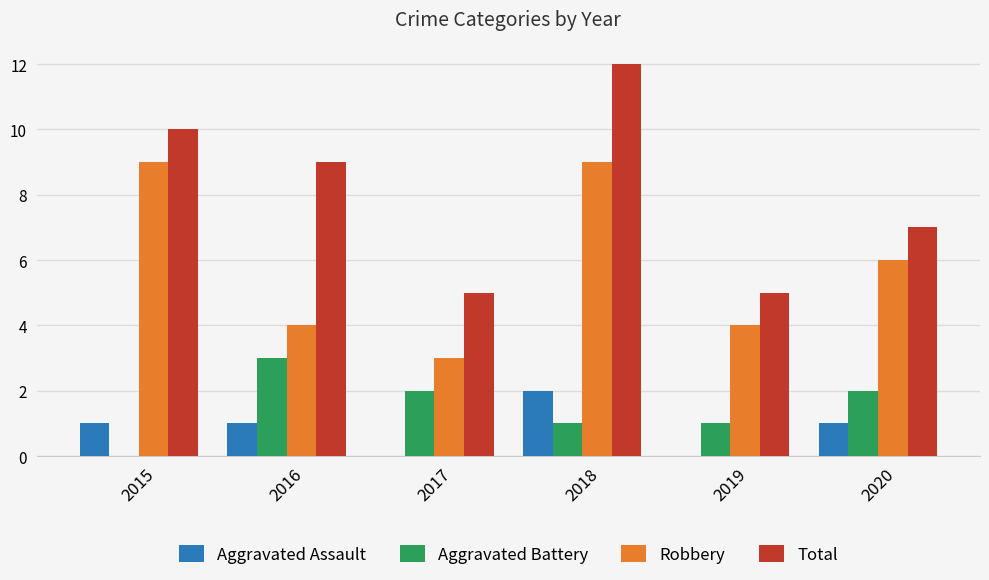

What is the maximum value for Total?

12